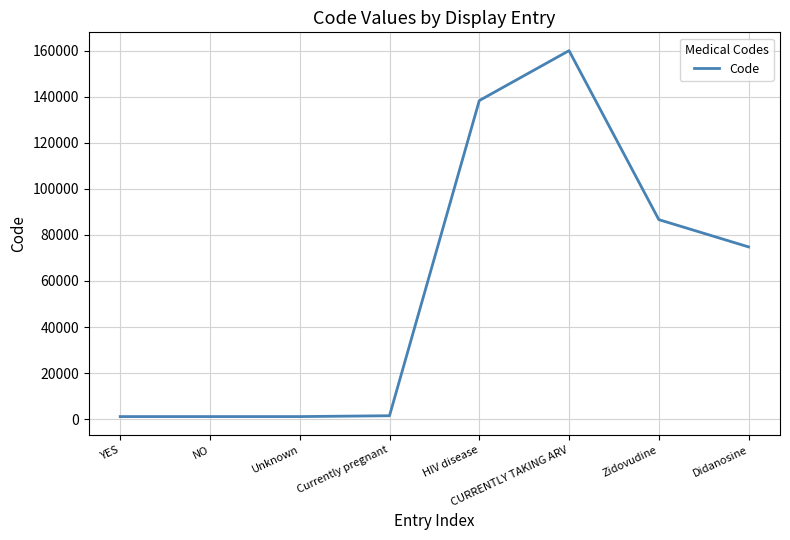

At which category does the chart reach its peak across all series?

CURRENTLY TAKING ARV